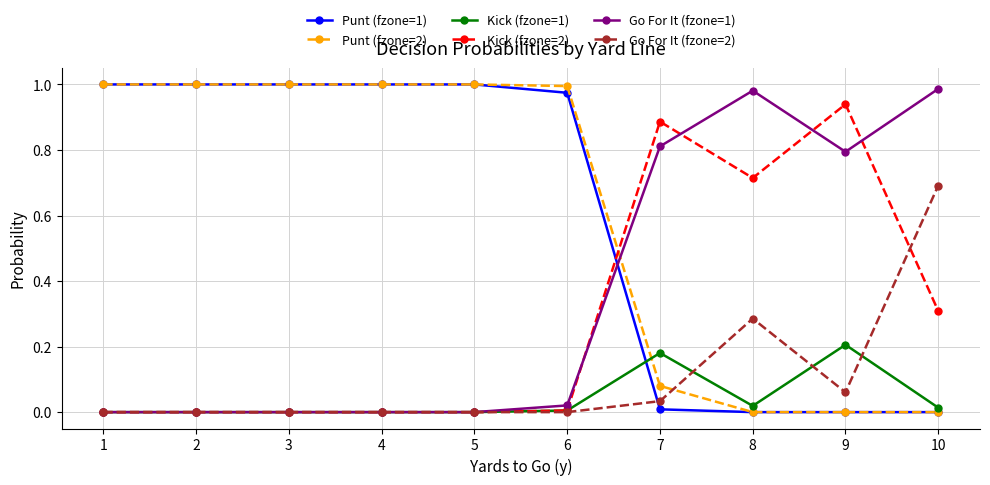

Does the chart display data point markers on the line(s)?

Yes